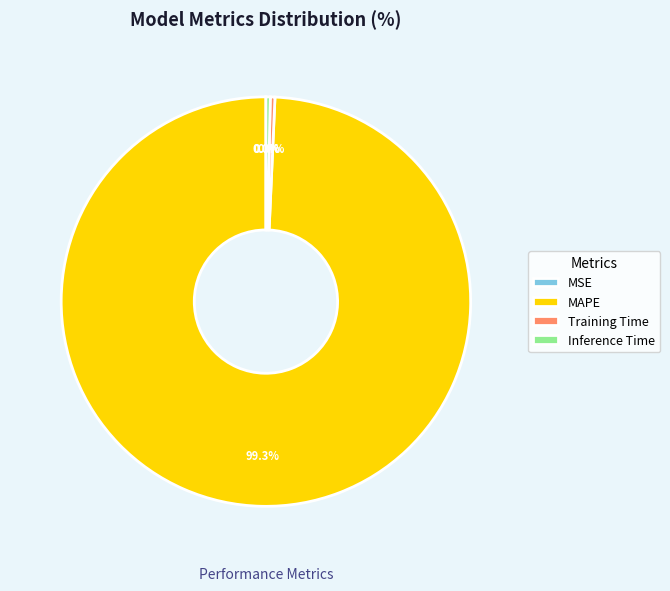

What is the total percentage of MAPE and Training Time?

99.7%